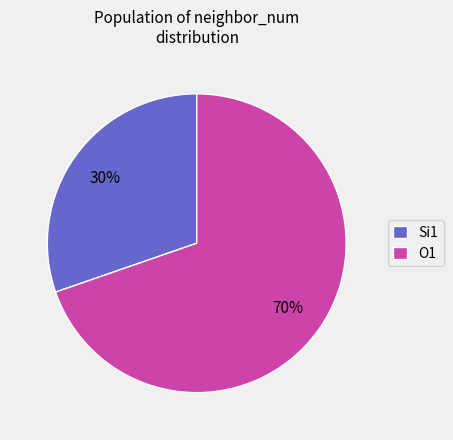

To the nearest percent, what portion does Si1 represent?

30%